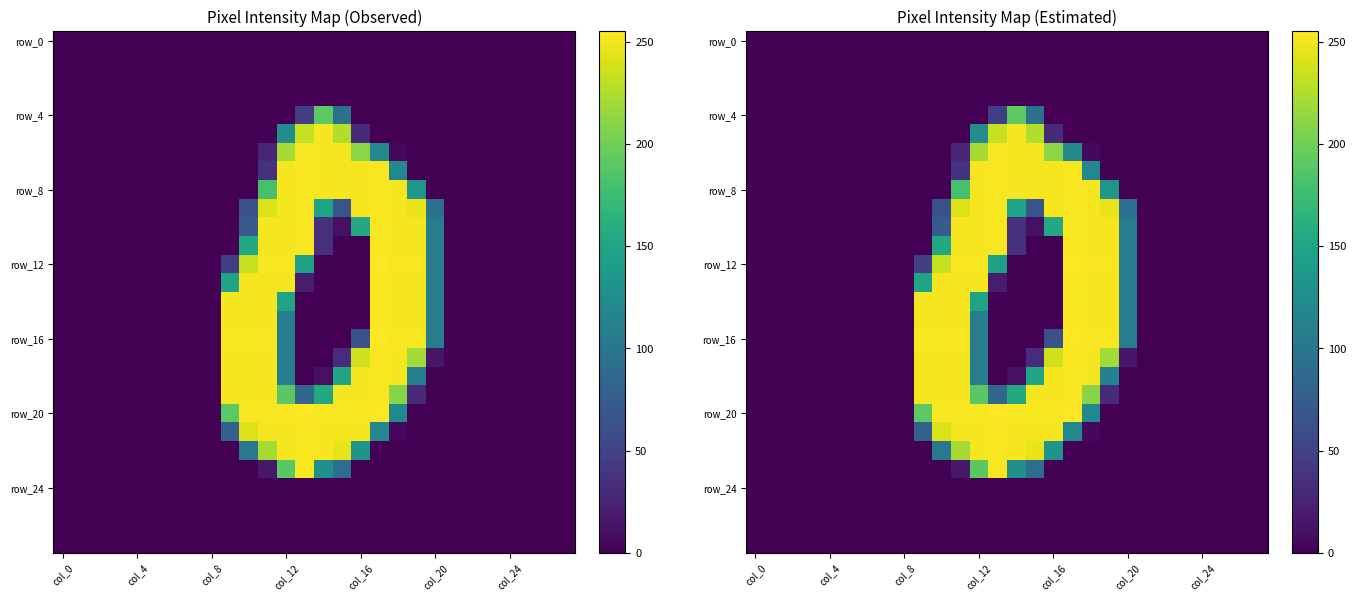

What is the average value of the row_4 series?

12